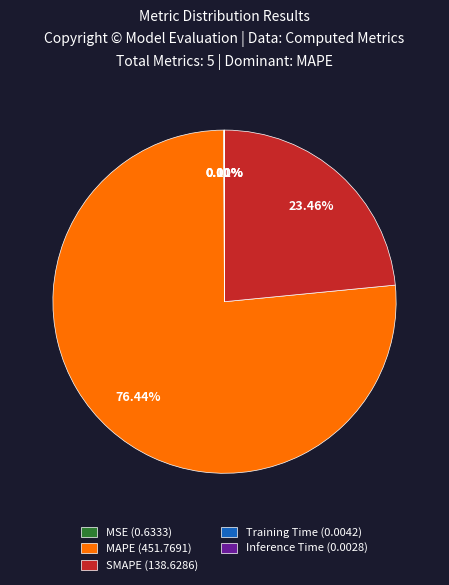

What is the ratio of the value at SMAPE (138.6286) to the value at MAPE (451.7691)?

0.3